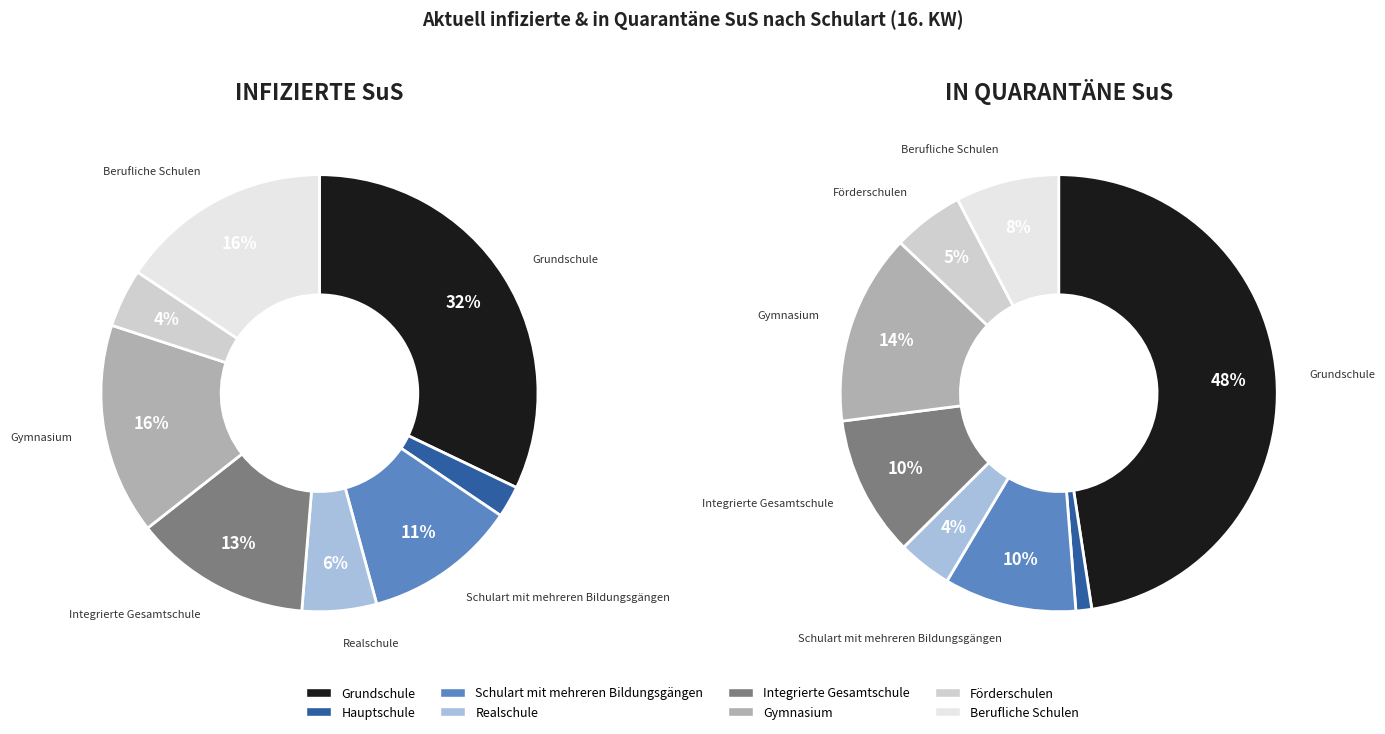

Which has a higher value, Schulart mit mehreren Bildungsgängen or Grundschule?

Grundschule